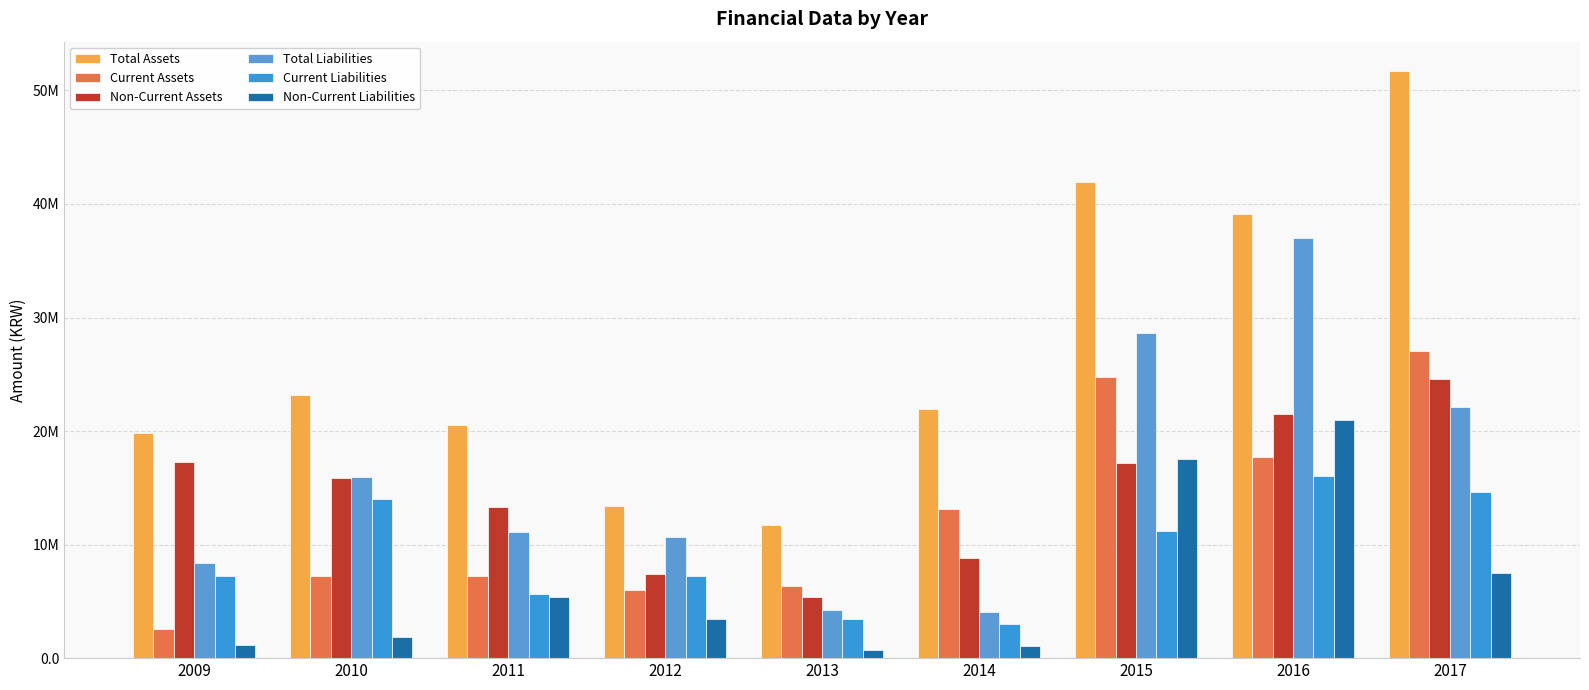

Is it true that Current Liabilities equals 7267194 at 2009?

True